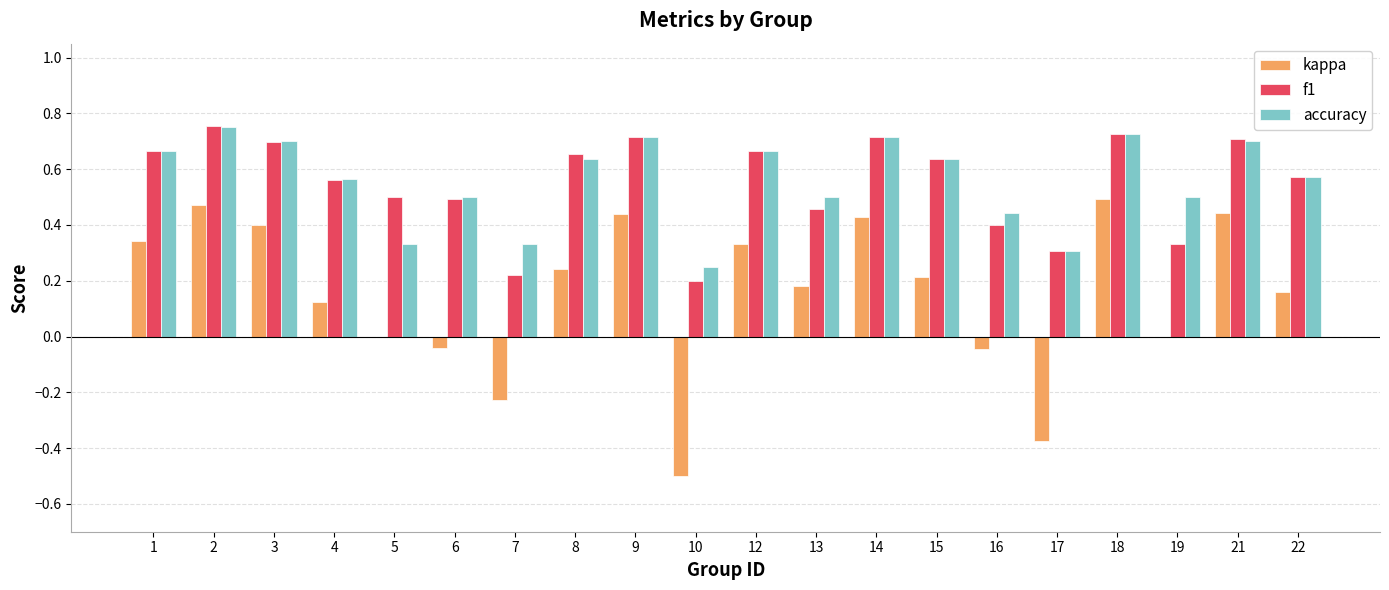

Count the number of data series in this chart.

3